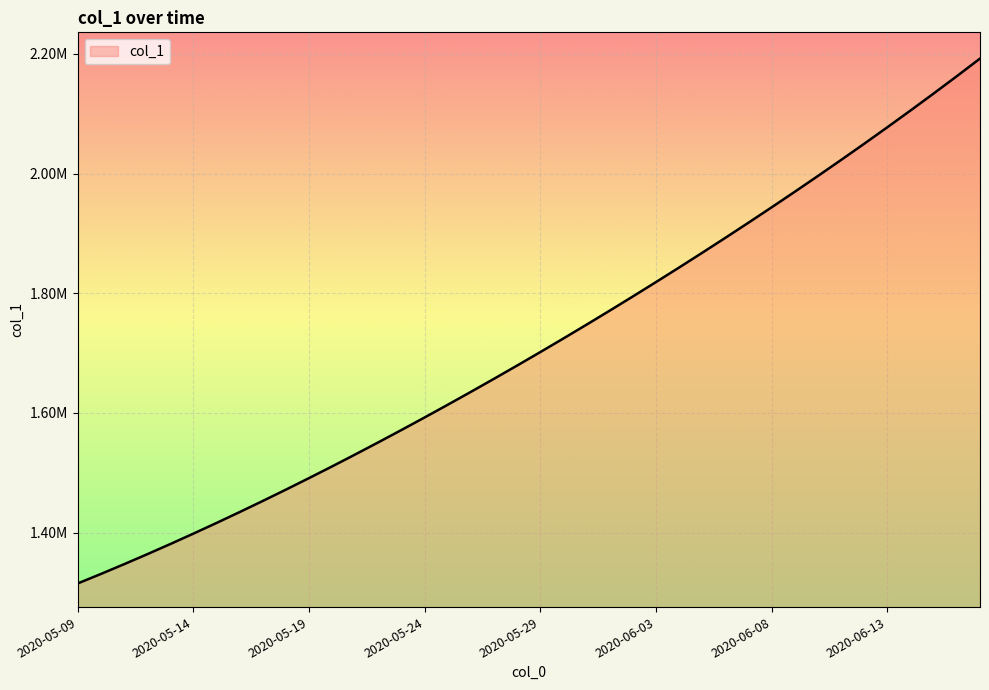

Where does the data first go above 1701853?

2020-05-29